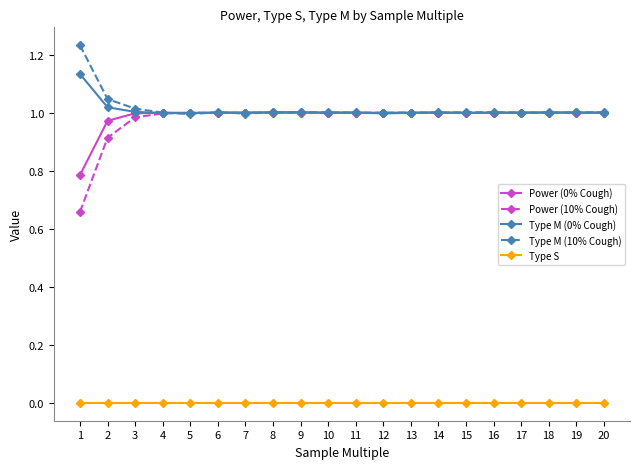

True or false: Type S and Type M (0% Cough) intersect in this chart.

False